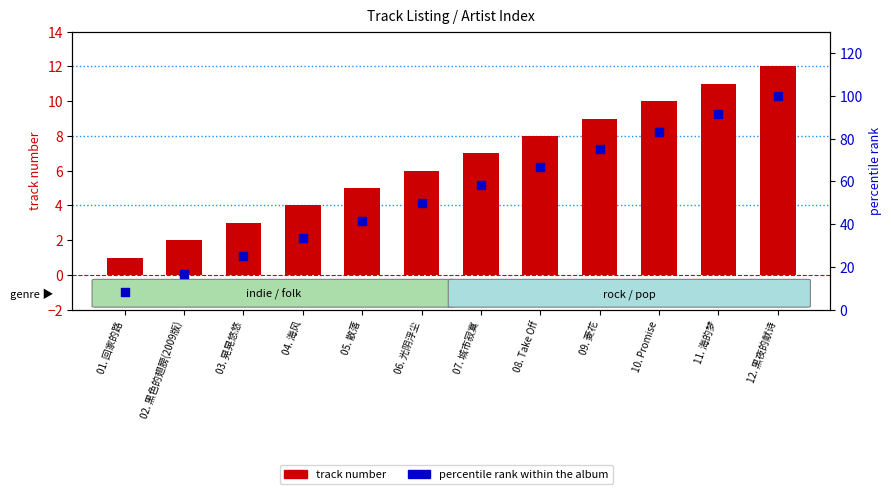

What are all the series names shown in the legend?

track number, percentile rank within the album